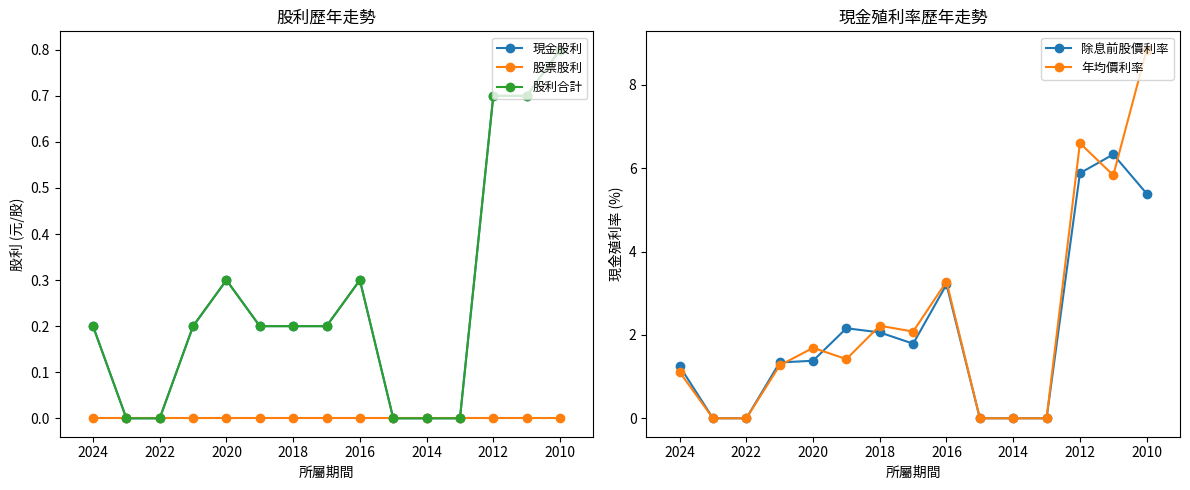

The 現金股利 series shows 0.3 at 11. True or false?

False